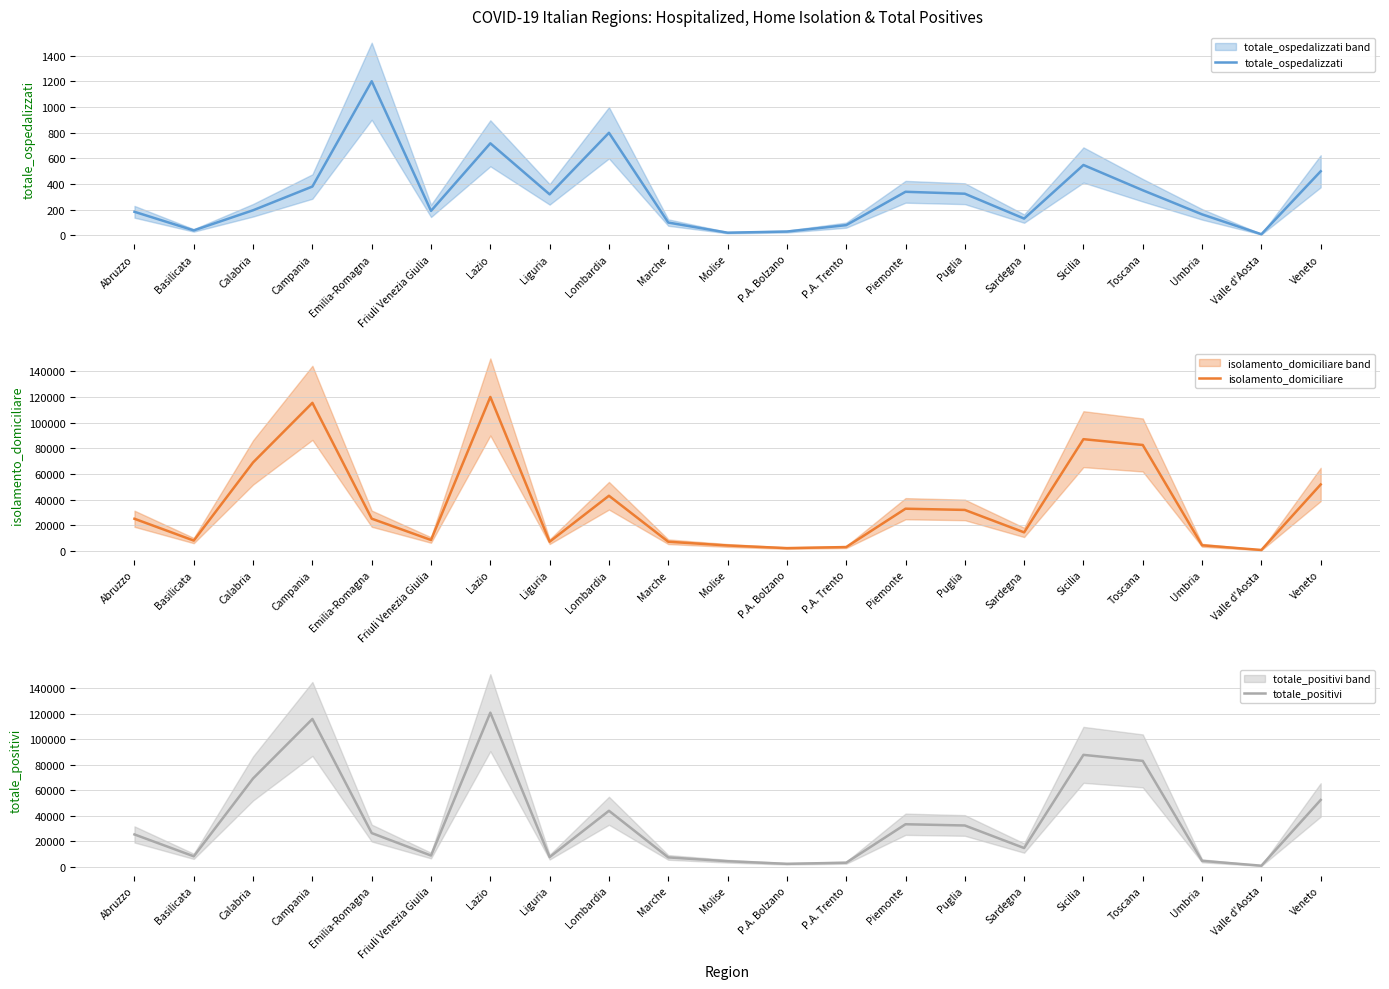

What are all the series names shown in the legend?

totale_ospedalizzati, isolamento_domiciliare, totale_positivi